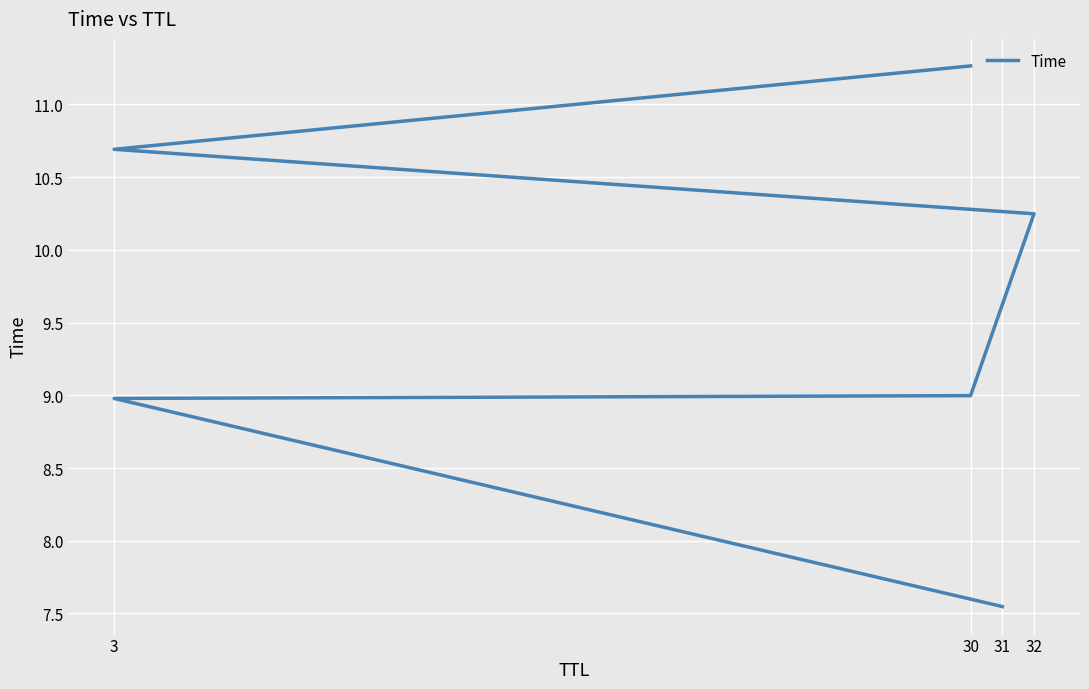

What is the value of the 4th point from the left?

10.2